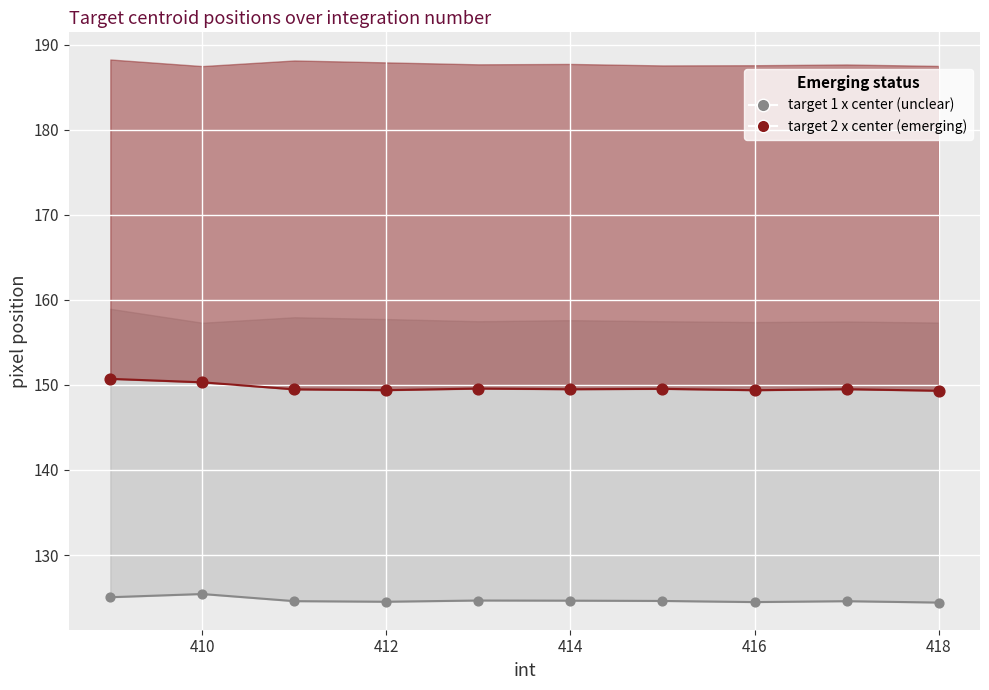

Which series contains the highest Y value?

target 2 x center line